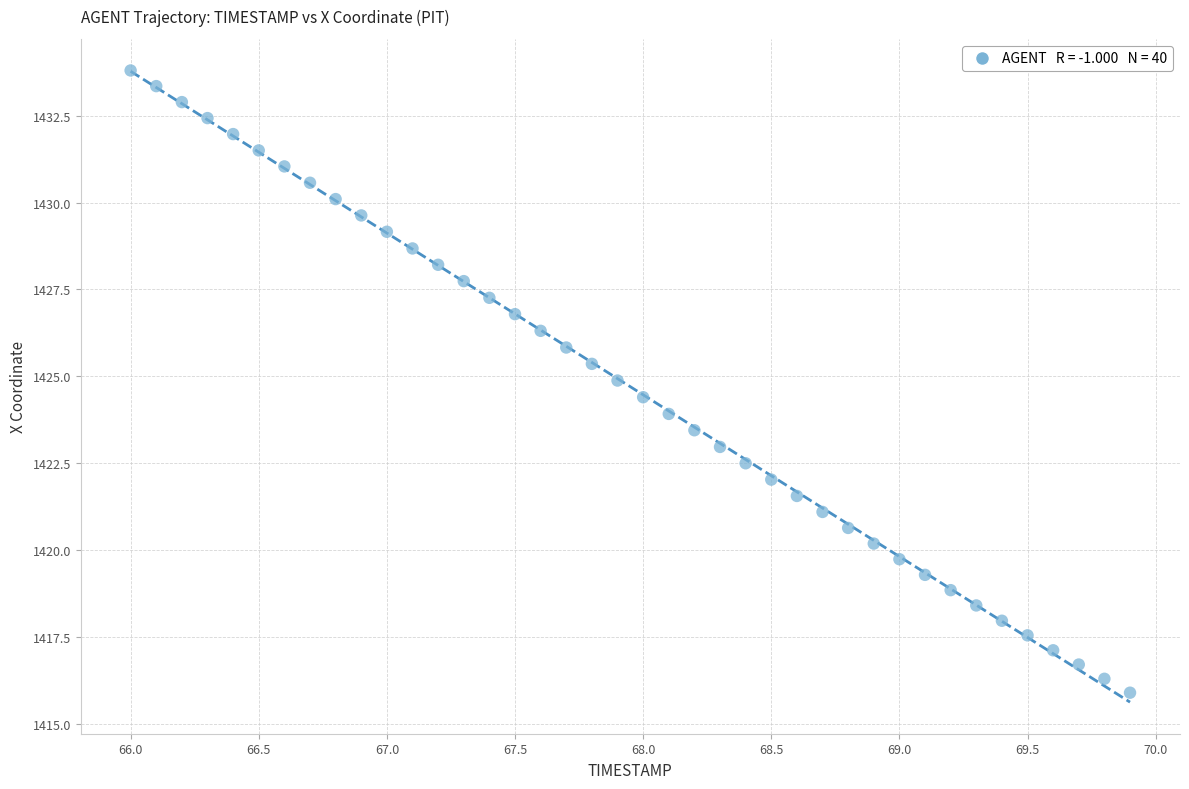

What is the range of X values (max minus min)?

3.9